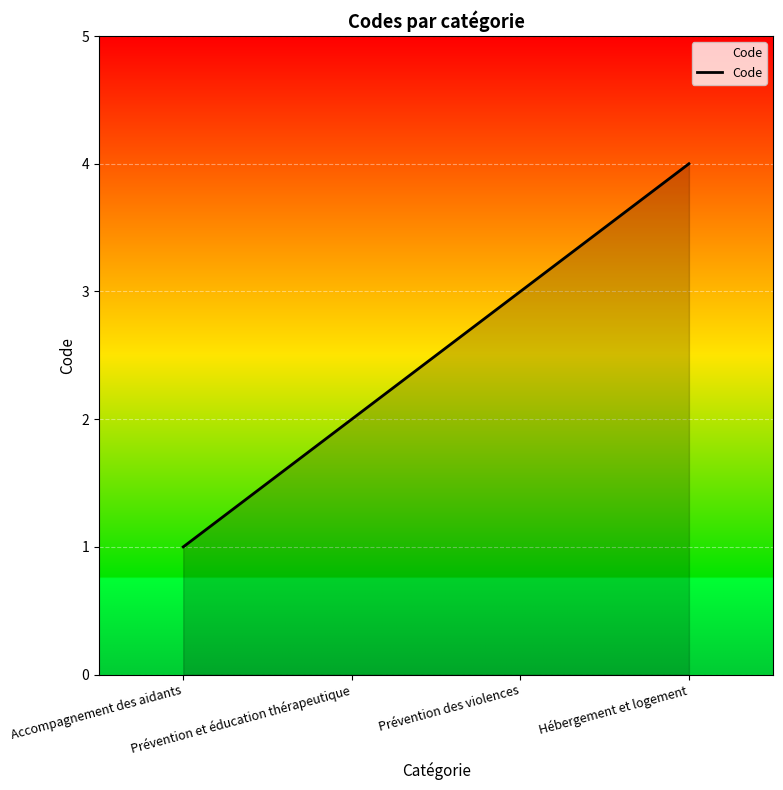

Where is the data nearest to the value 2?

Prévention et éducation thérapeutique